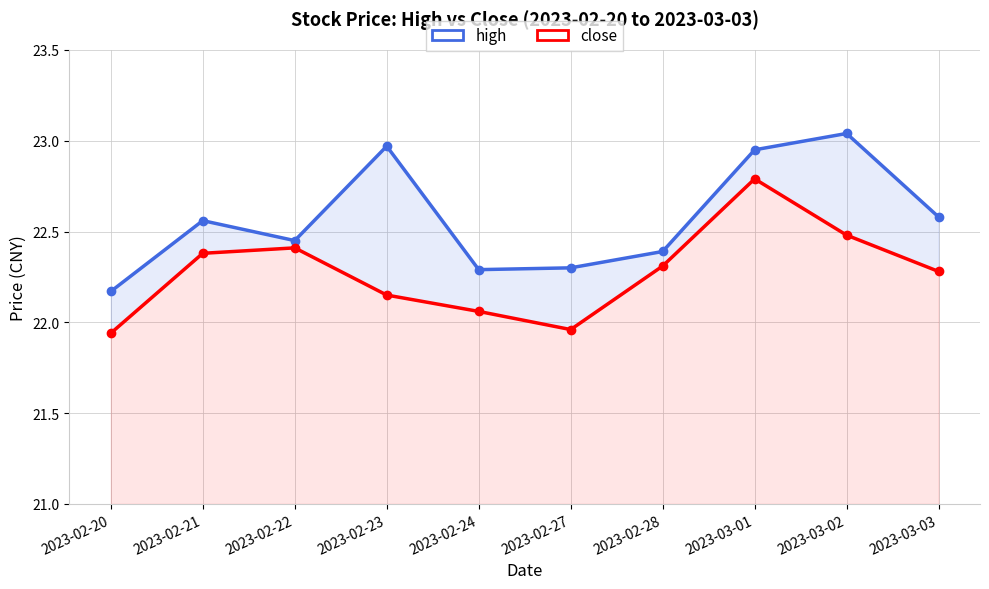

Between 2023-02-20 and 2023-02-24, which series saw the biggest shift?

high